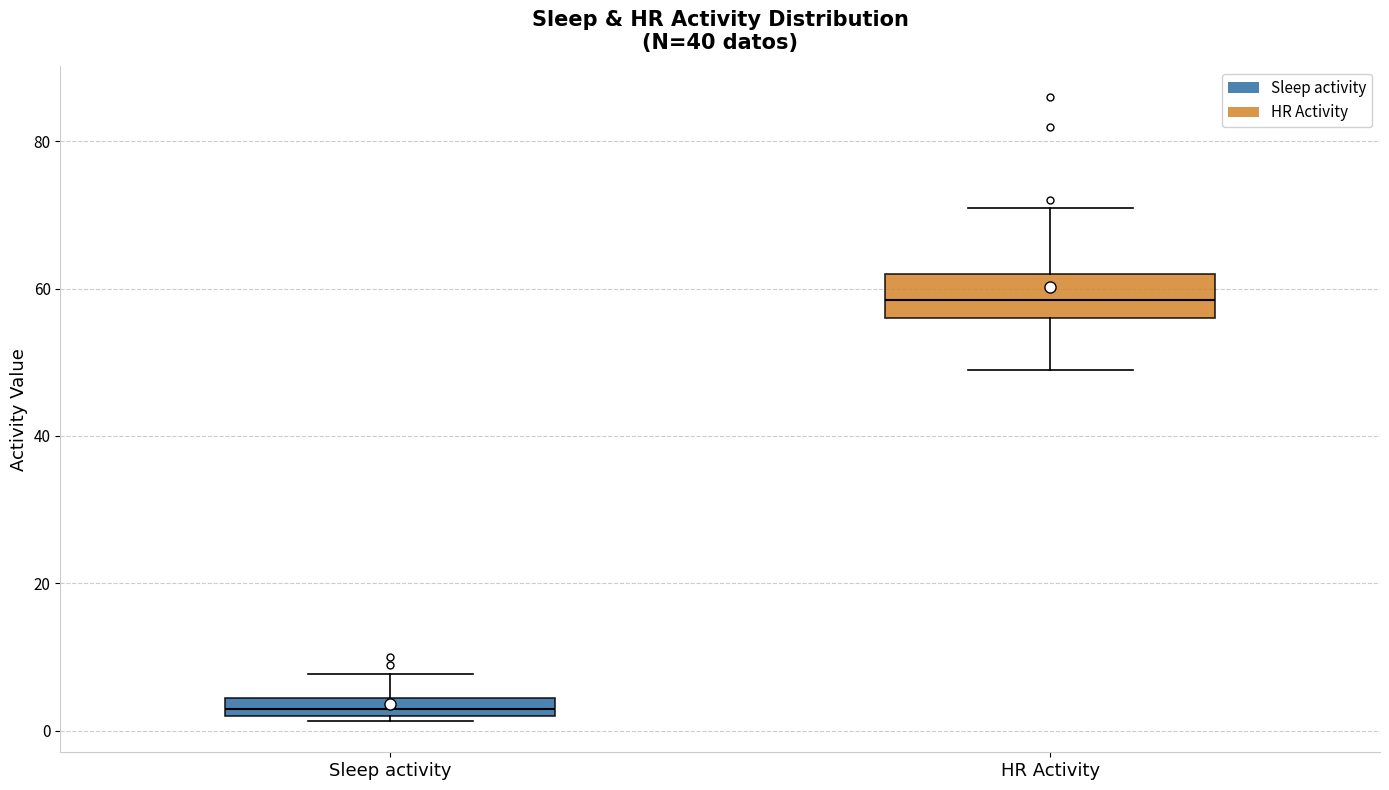

Which box is the tallest, from its lower edge to its upper edge?

HR Activity